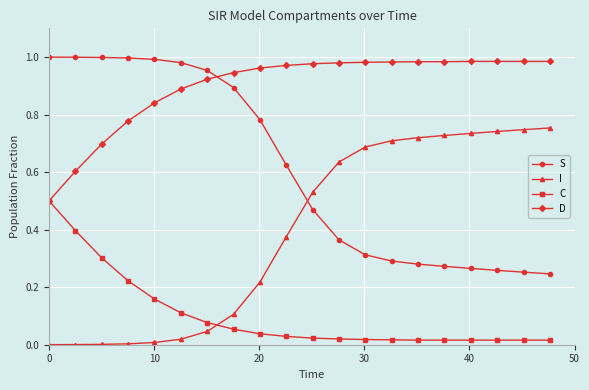

List the series in order of their overall mean, highest first.

D, S, I, C